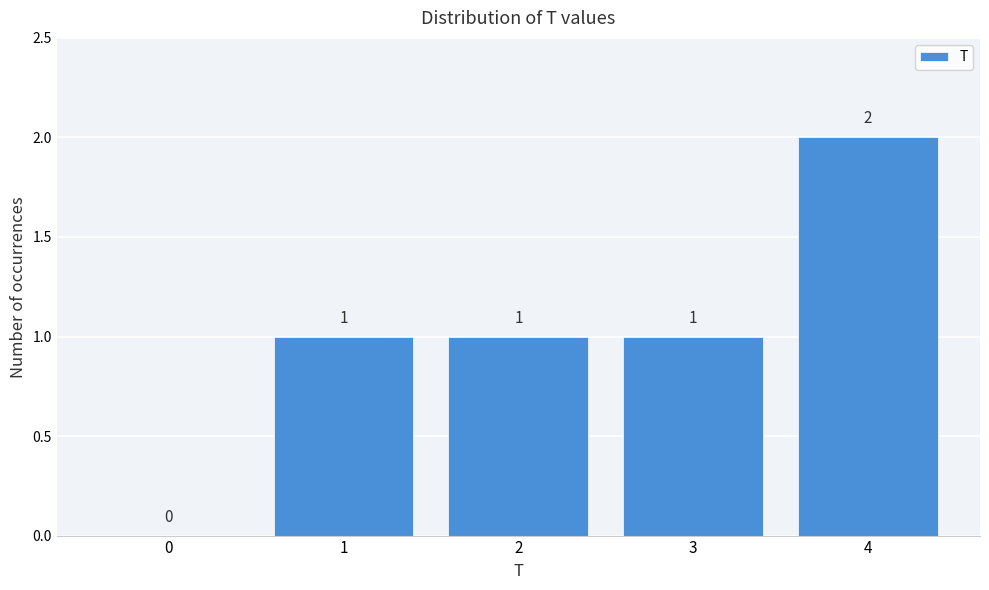

Reading right to left, what are all the values shown in this chart?

4=2	3=1	2=1	1=1	0=0